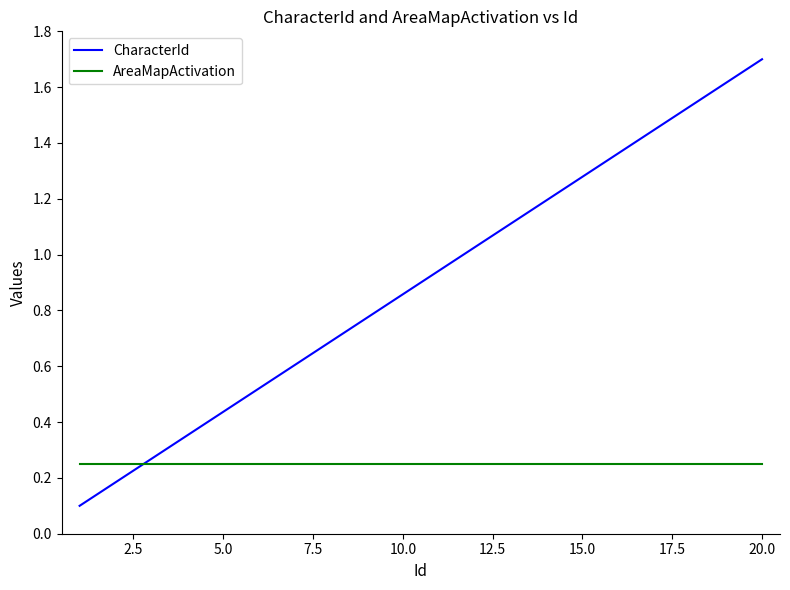

Which series has the widest spread of values?

CharacterId